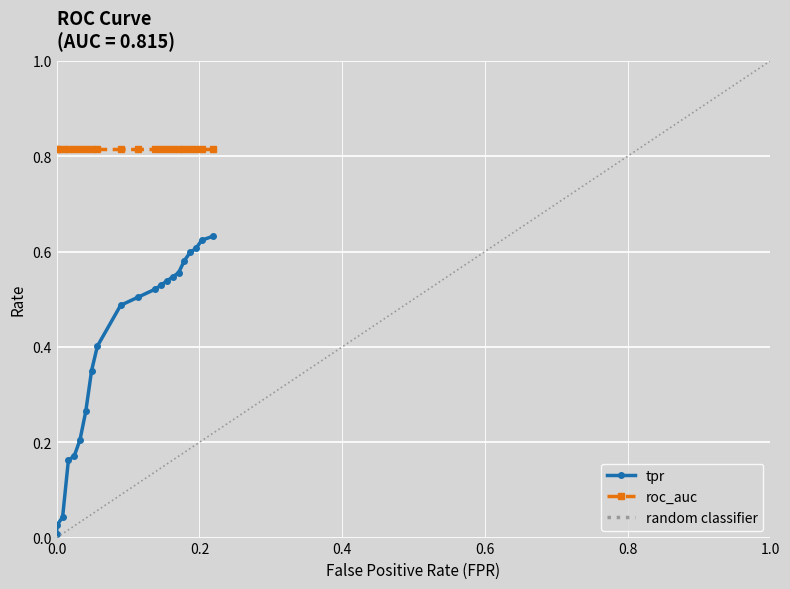

The value at 0.6 is 0.2. True or false?

False